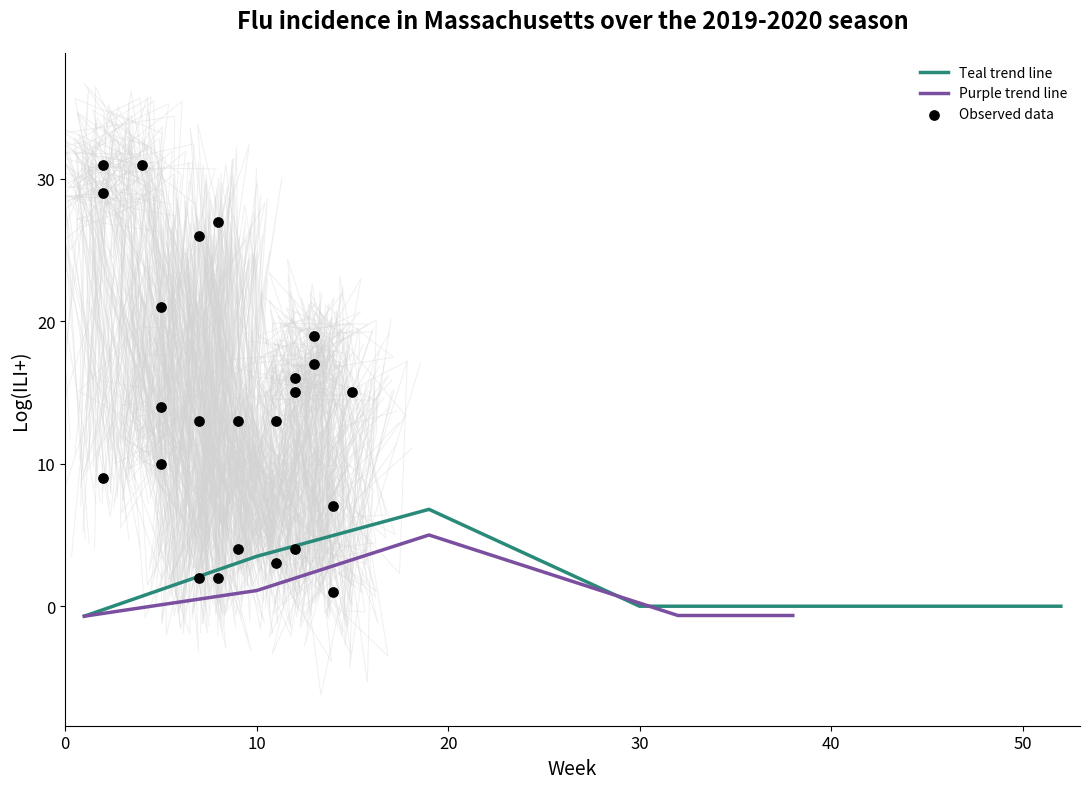

Where is Teal trend line nearest to the value 3?

10